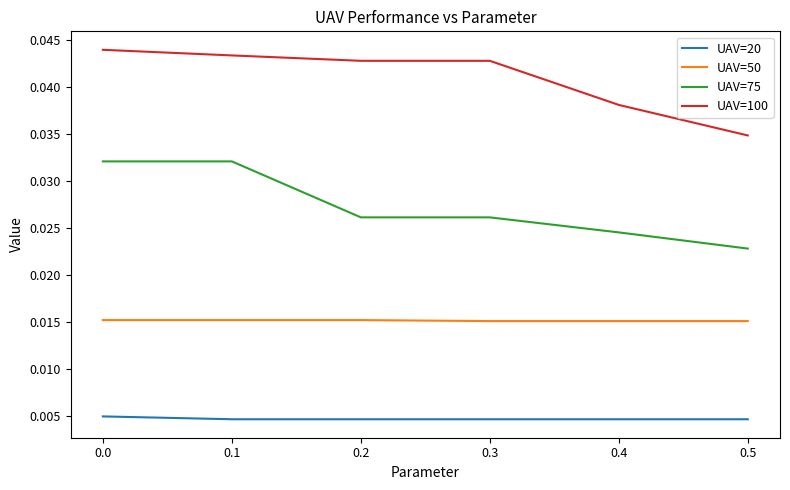

Is the value of UAV=100 at 0.4 greater than the value of UAV=75 at 0.2?

Yes